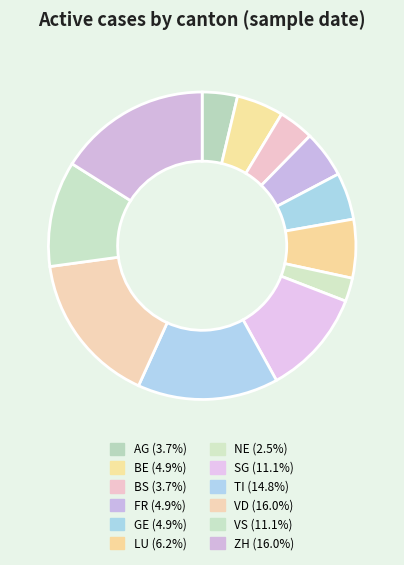

Which has a higher value, SG or VD?

VD